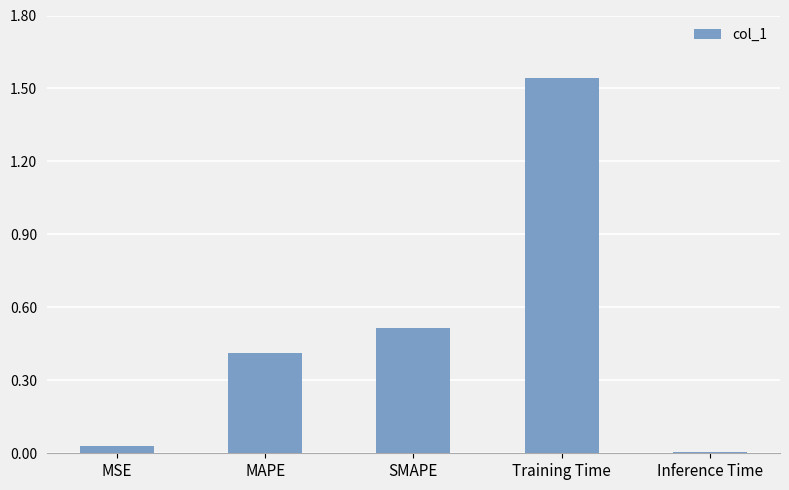

The chart shows a value of 0.0 at Inference Time. True or false?

True